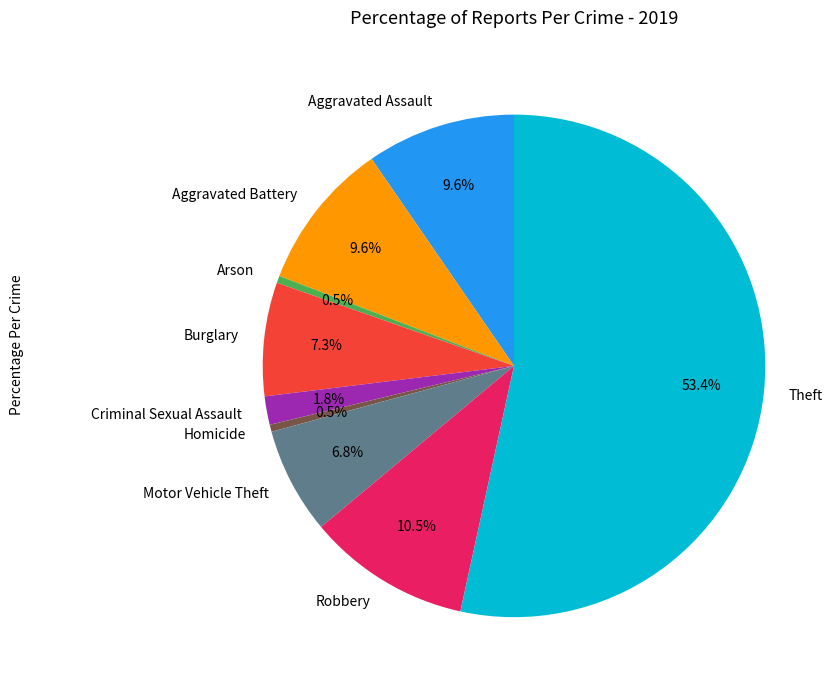

Which category has the biggest portion of the pie?

Theft